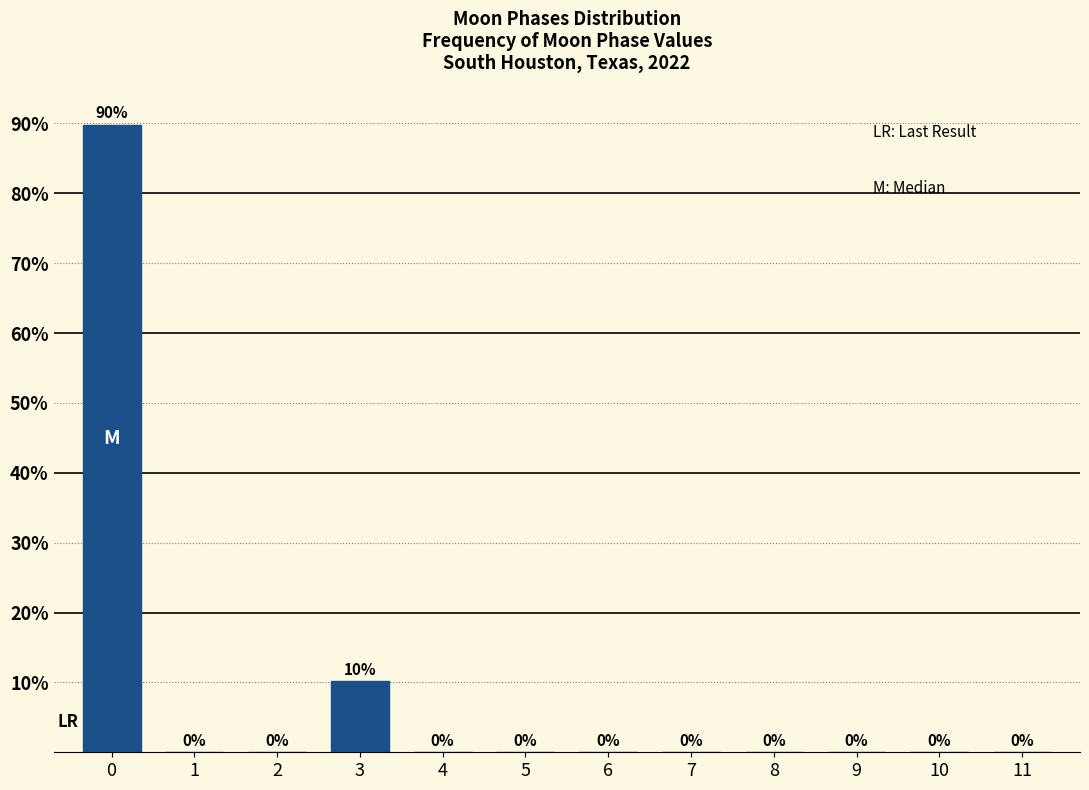

Between 3 and 11, which is larger?

3